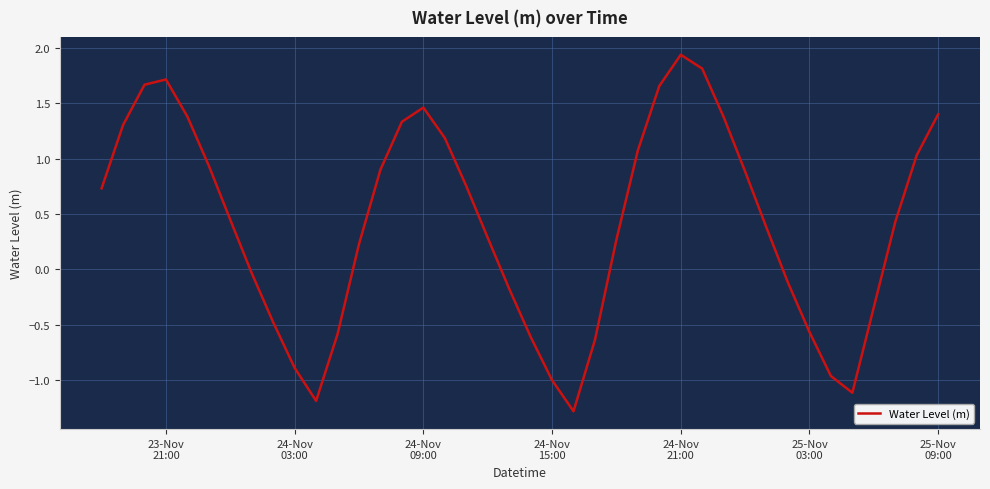

What is the smallest value displayed?

-1.3